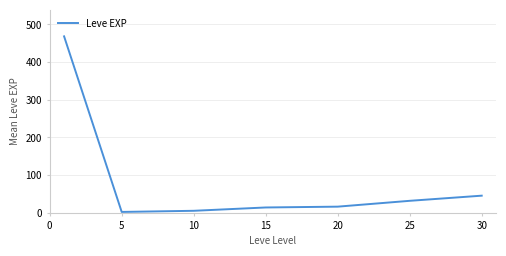

How many values exceed 16?

4